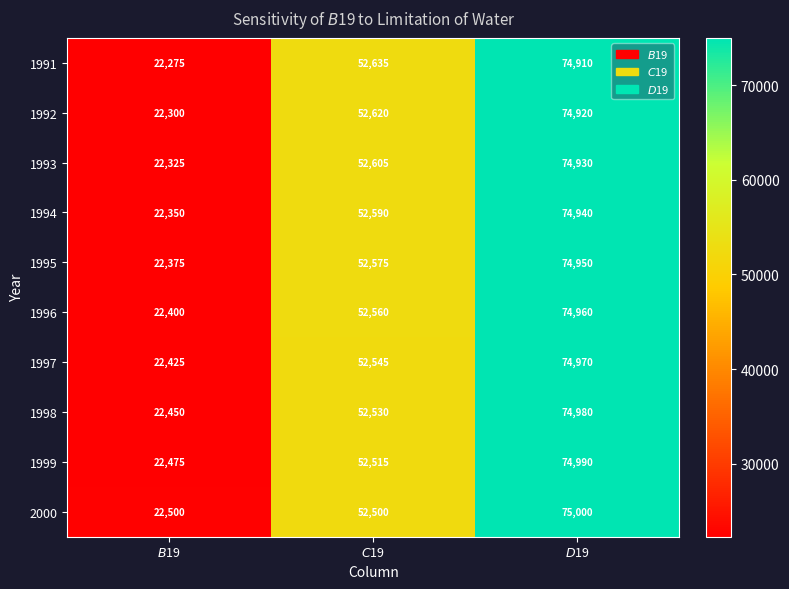

Count the 1999 values in the range 22475 to 74990.

3